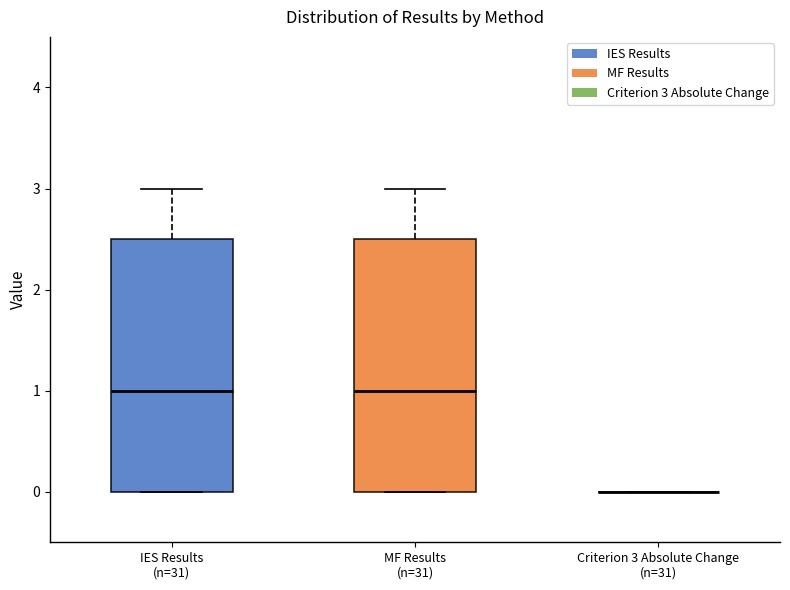

Reading left to right, transcribe this box plot: for each box, give where its median line is, the range the box spans, and where its two whiskers end, as read against the y-axis. The values are not printed on the chart, so give them approximately, as read against the axis.

IES Results (n=31): median 1.0, box 0.0 to 2.5, whiskers 0.0 to 3.0
MF Results (n=31): median 1.0, box 0.0 to 2.5, whiskers 0.0 to 3.0
Criterion 3 Absolute Change (n=31): box collapsed to a line at 0.0, whiskers 0.0 to 0.0